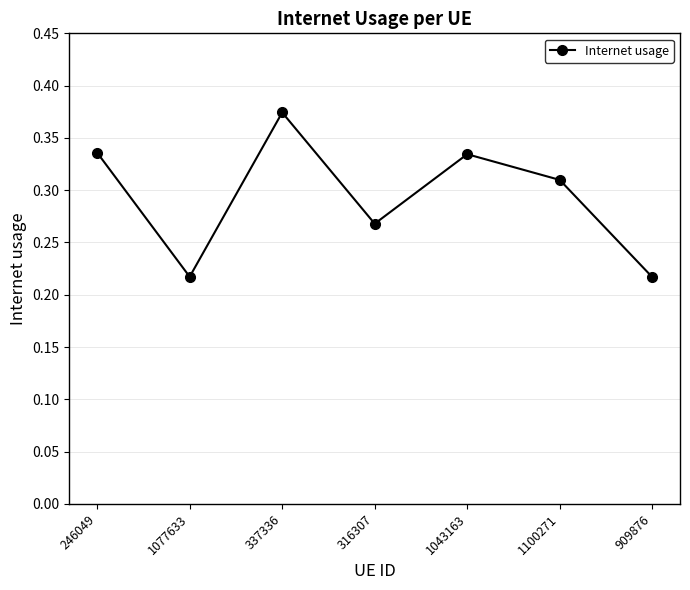

What is the sum of all values?

2.1